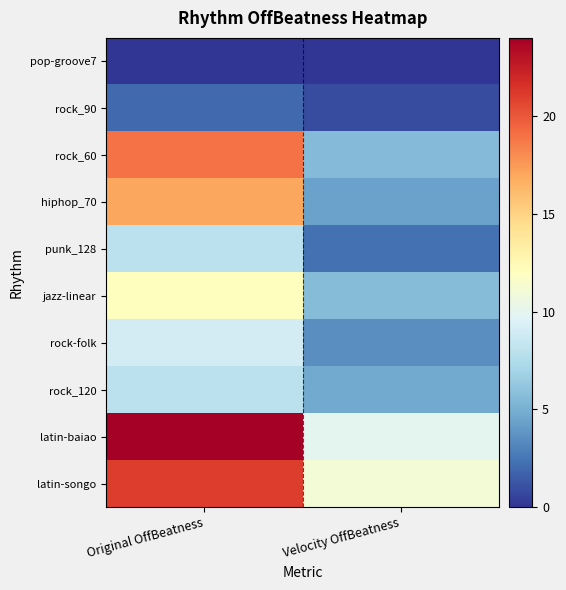

What is the spread (max minus min) of values at Original OffBeatness?

24.0